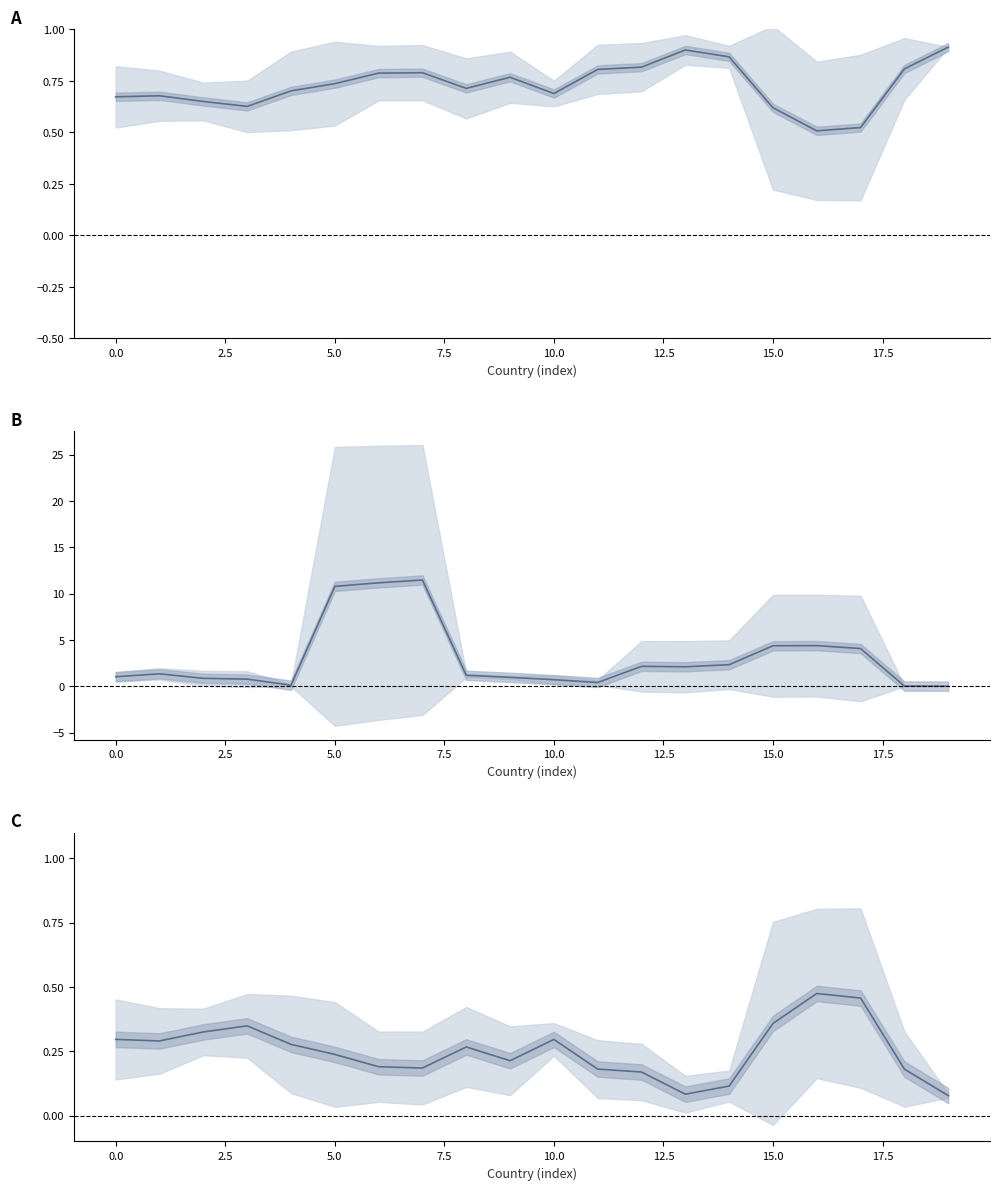

Which series has the largest total across all categories?

Deaths (thousands)